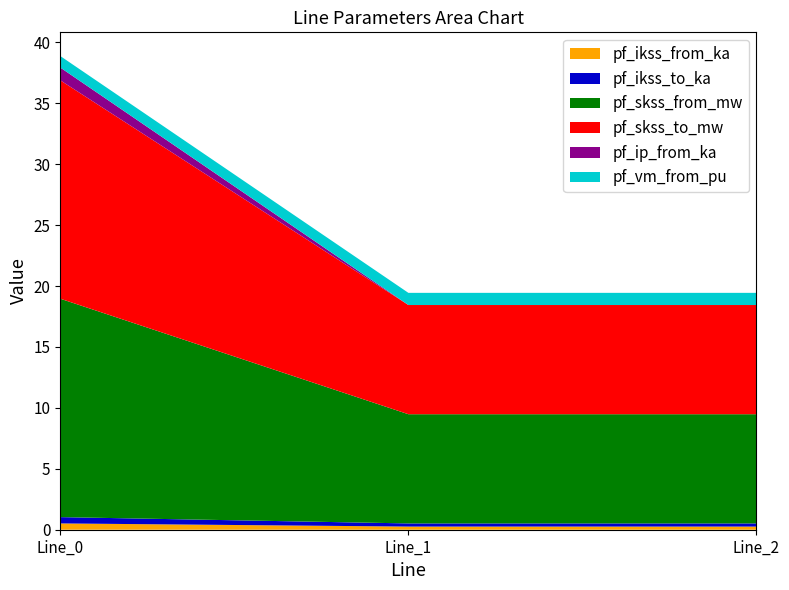

Reading right to left, list all the values displayed in this chart.

pf_ikss_from_ka: 0.3	0.3	0.5
pf_ikss_to_ka: 0.3	0.3	0.5
pf_skss_from_mw: 9.0	9.0	17.9
pf_skss_to_mw: 9.0	9.0	17.9
pf_ip_from_ka: 0.0	0.0	1.0
pf_vm_from_pu: 1.0	1.0	0.9